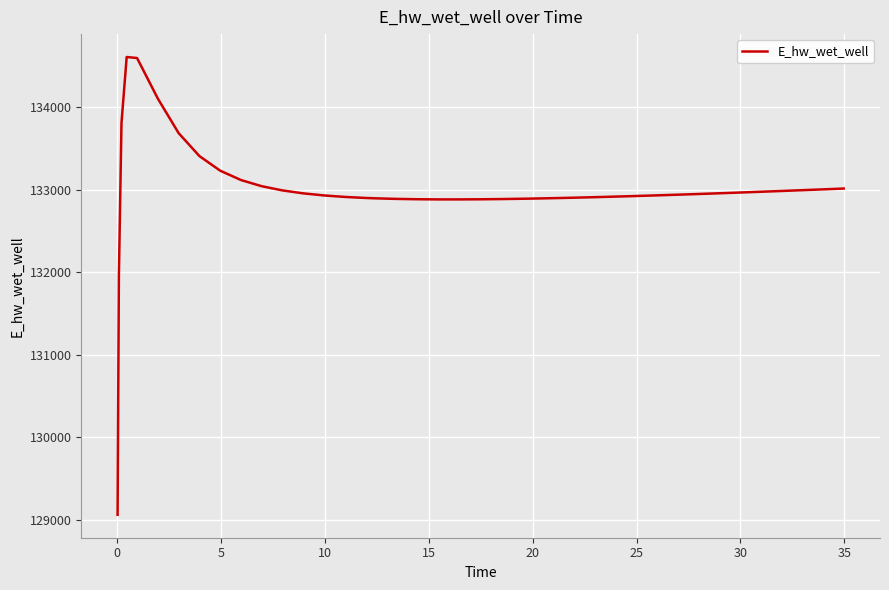

What is the minimum value shown in the chart?

129062.5